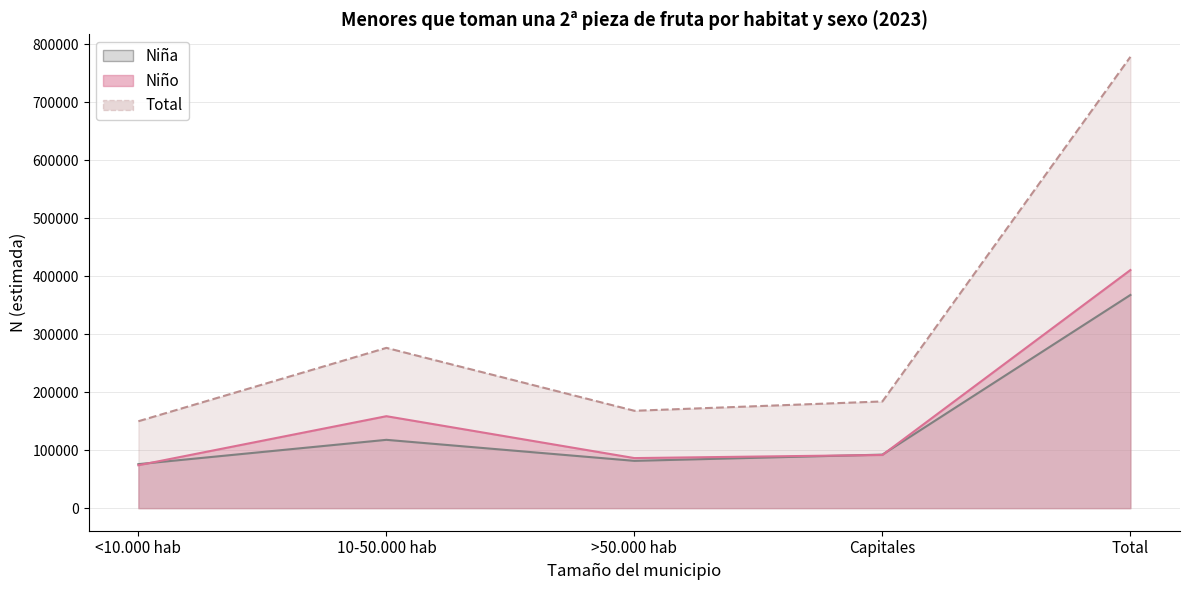

Rank the categories by Total value from highest to lowest.

Total, 10-50.000 hab, Capitales, >50.000 hab, <10.000 hab